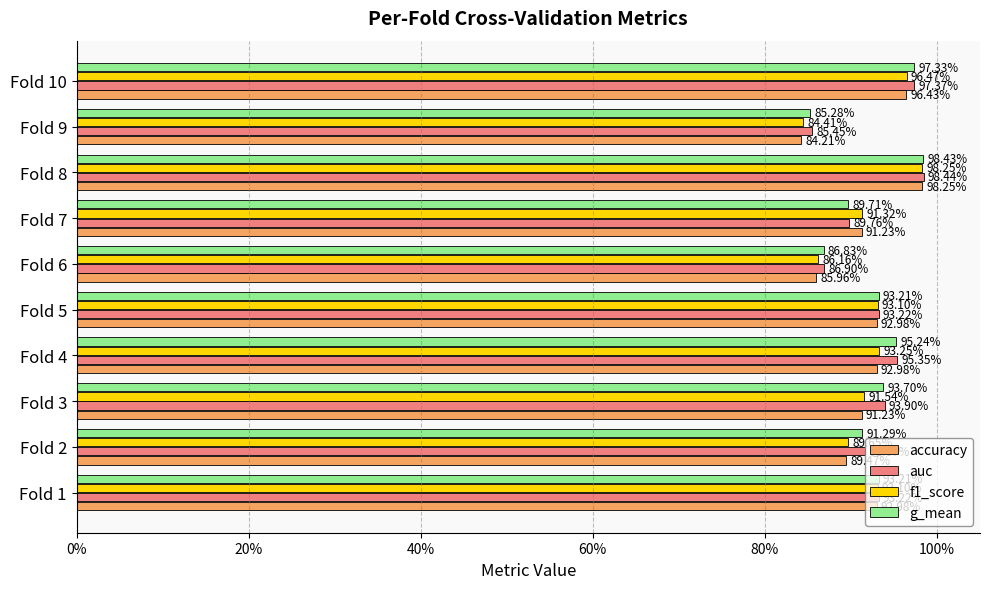

What are all the series names shown in the legend?

accuracy, auc, f1_score, g_mean